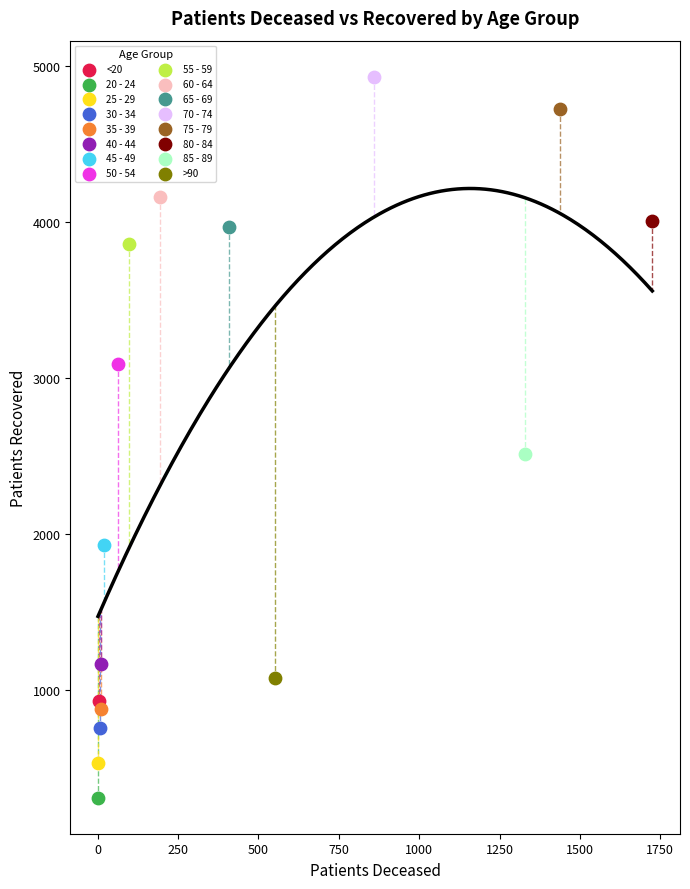

What are all the series names shown in the legend?

<20, 20 - 24, 25 - 29, 30 - 34, 35 - 39, 40 - 44, 45 - 49, 50 - 54, 55 - 59, 60 - 64, 65 - 69, 70 - 74, 75 - 79, 80 - 84, 85 - 89, >90